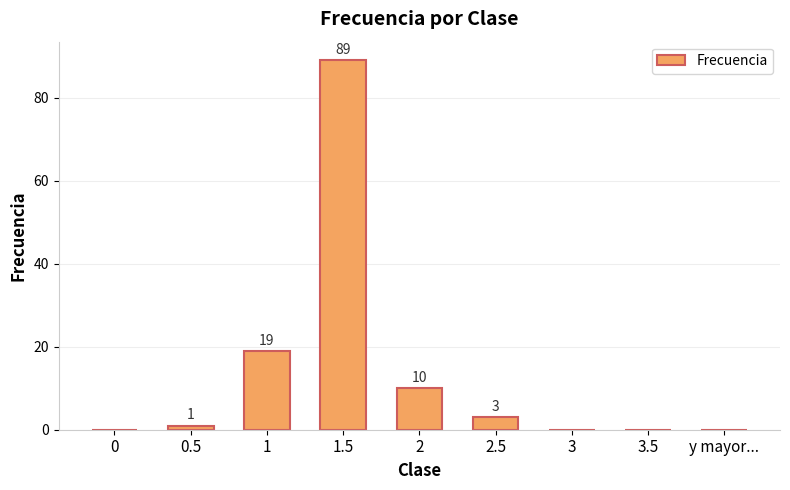

At which label is the value closest to 44?

1